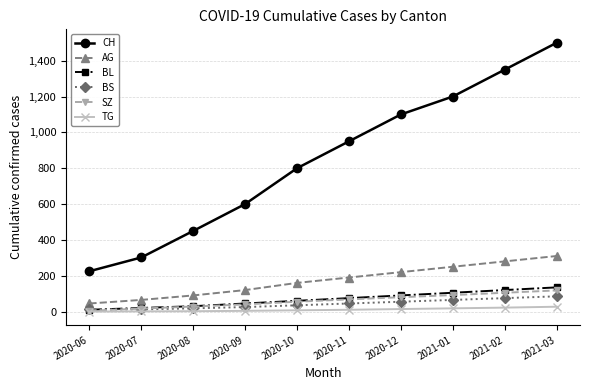

What is the difference between the AG values at 2021-02 and 2020-06?

235